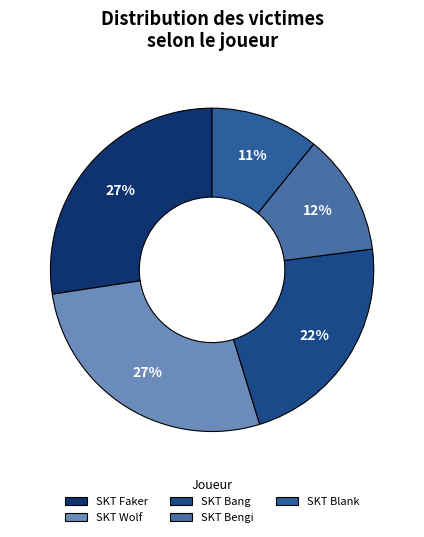

How many slices are in this pie chart?

5